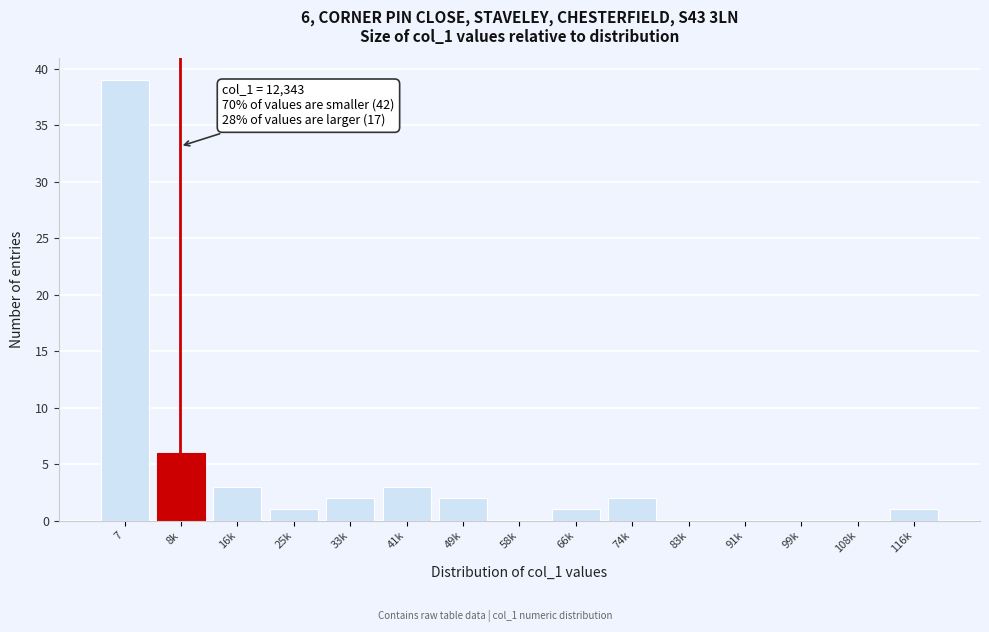

Reading left to right, transcribe all the data shown in this chart.

7=39	8k=6	16k=3	25k=1	33k=2	41k=3	49k=2	58k=0	66k=1	74k=2	83k=0	91k=0	99k=0	108k=0	116k=1